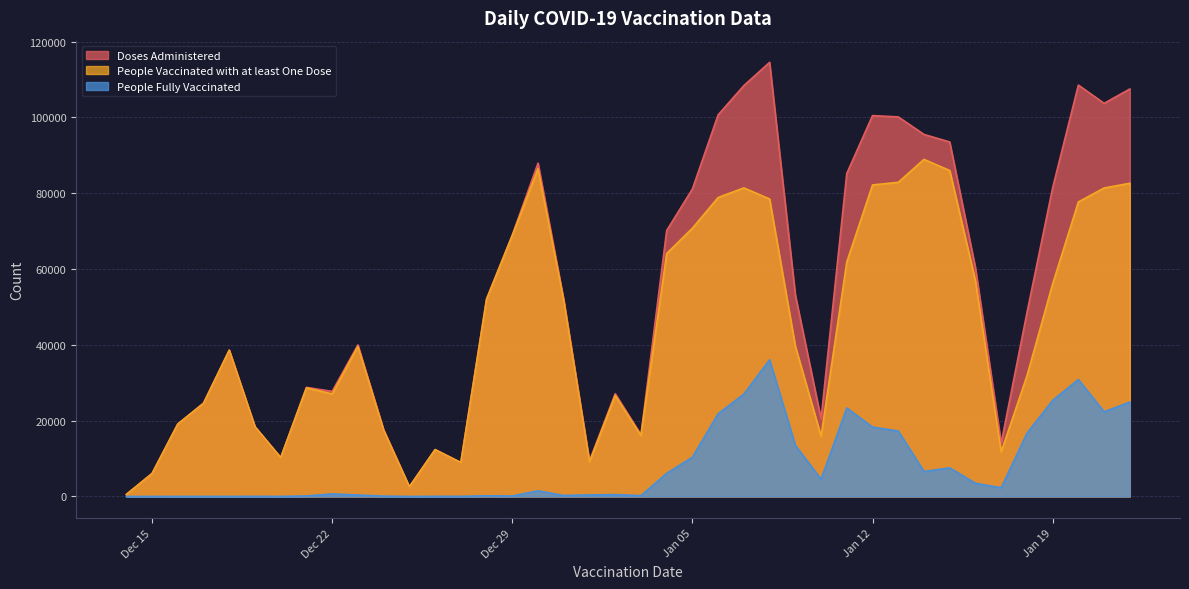

Is it true that People Vaccinated with at least One Dose equals 30457 at 2020-12-19?

False